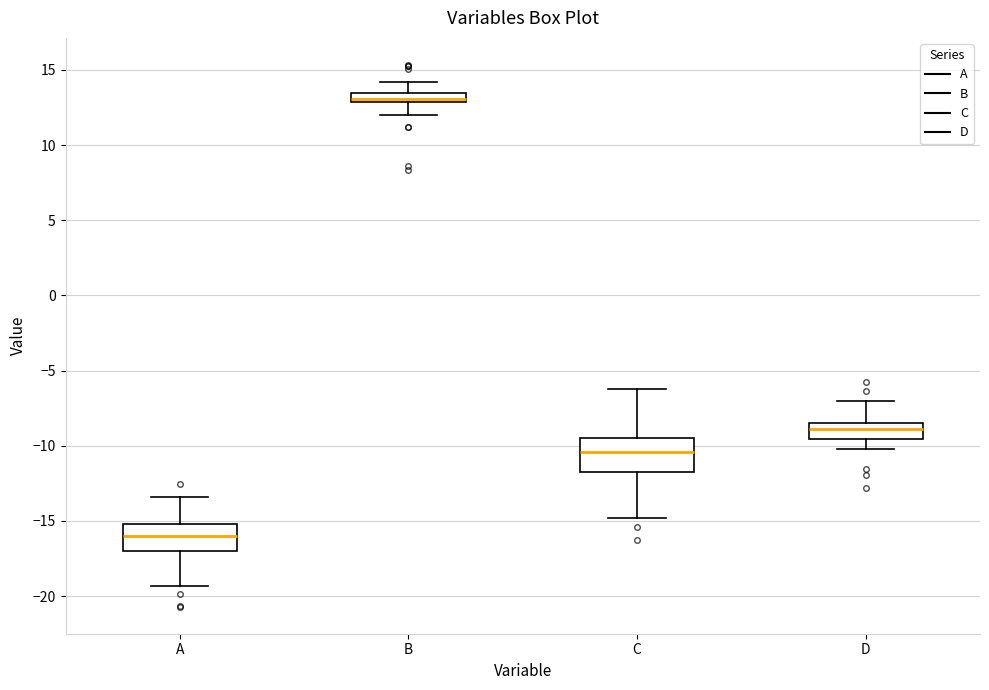

Which box is the tallest, from its lower edge to its upper edge?

C